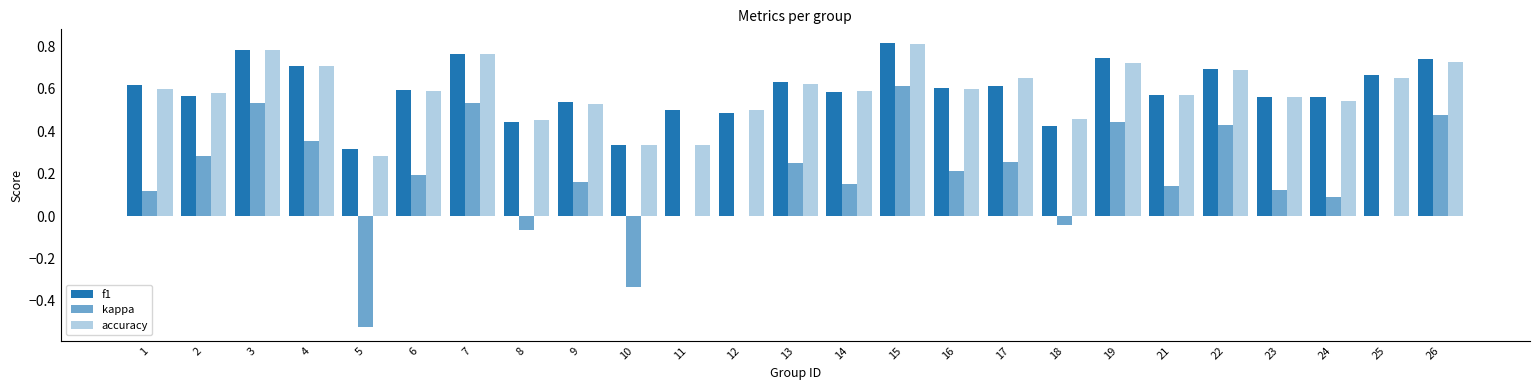

Does the chart contain stacked bars?

No